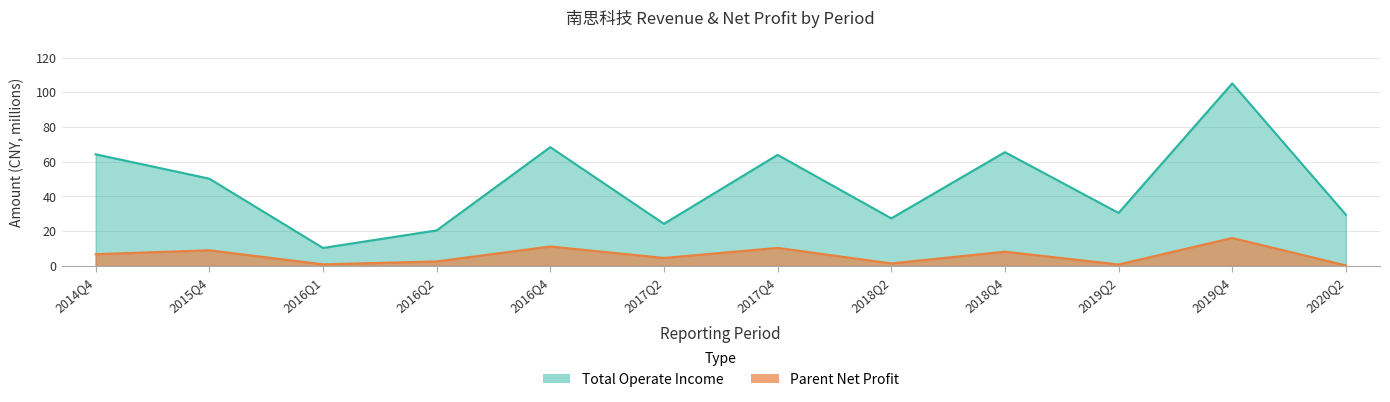

What is the minimum value shown in the chart?

0.3